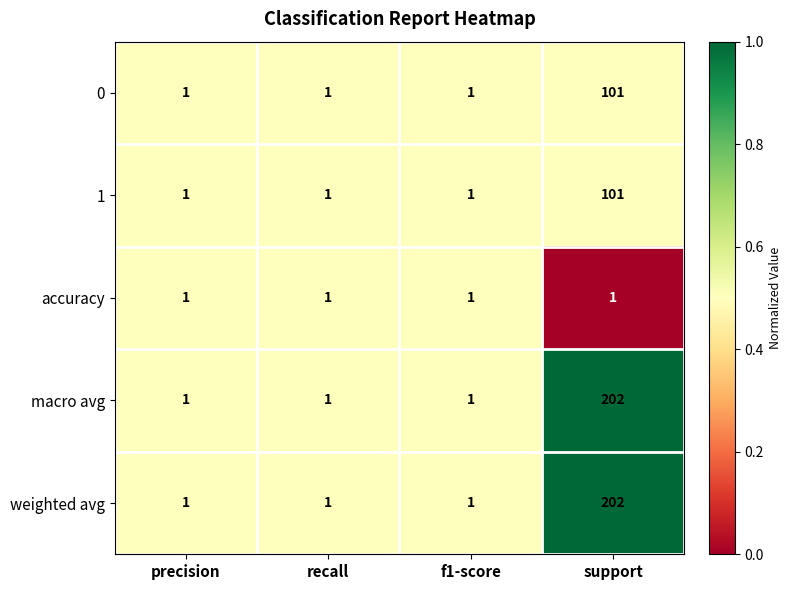

What is the greatest value displayed?

202